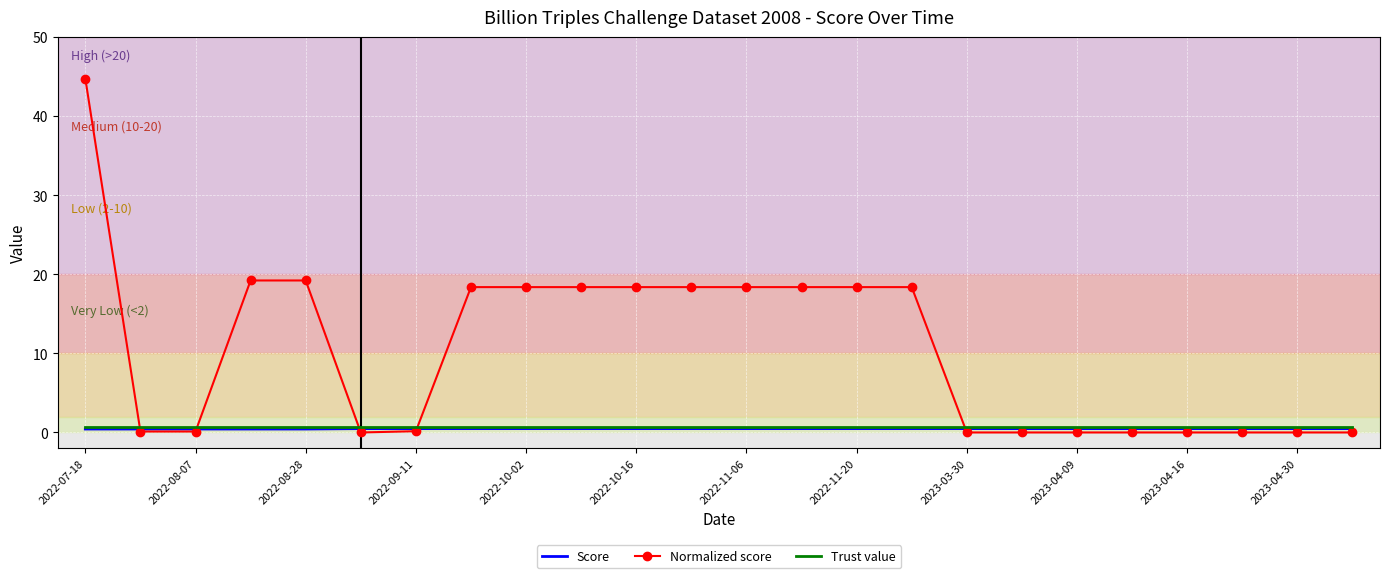

Which series has the largest total across all categories?

Normalized score